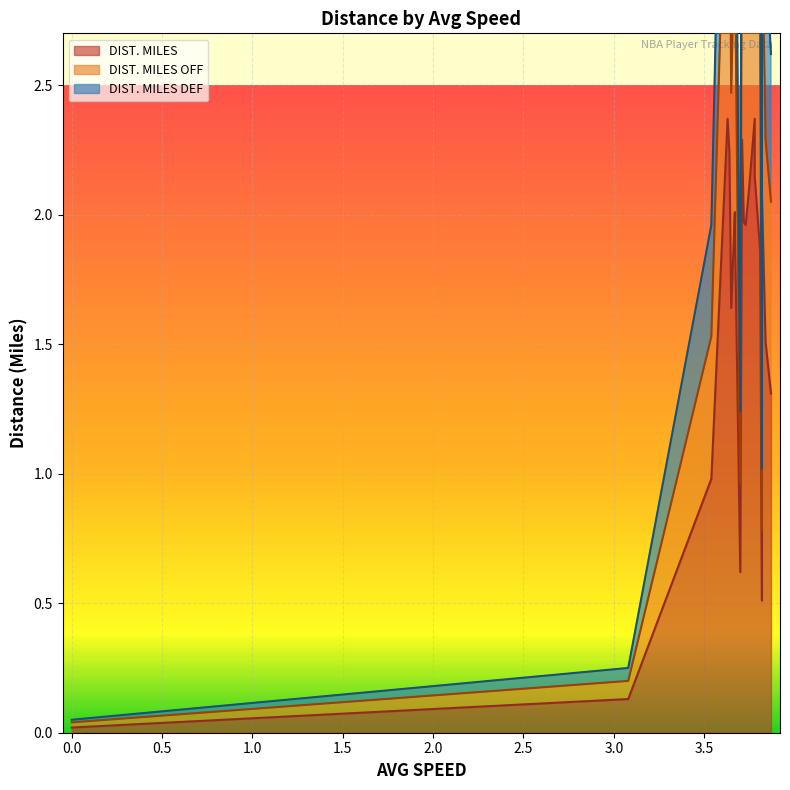

List the series in order of their overall mean, lowest first.

DIST. MILES, DIST. MILES OFF, DIST. MILES DEF